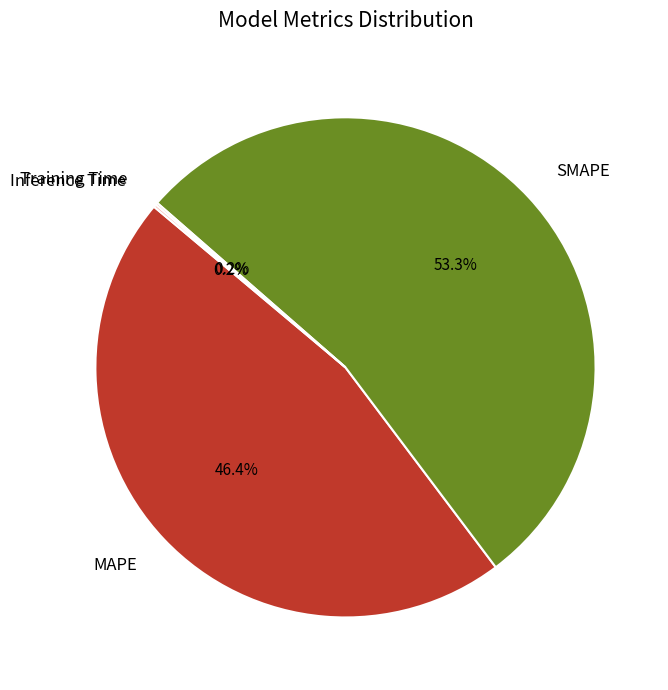

What is the majority slice?

SMAPE